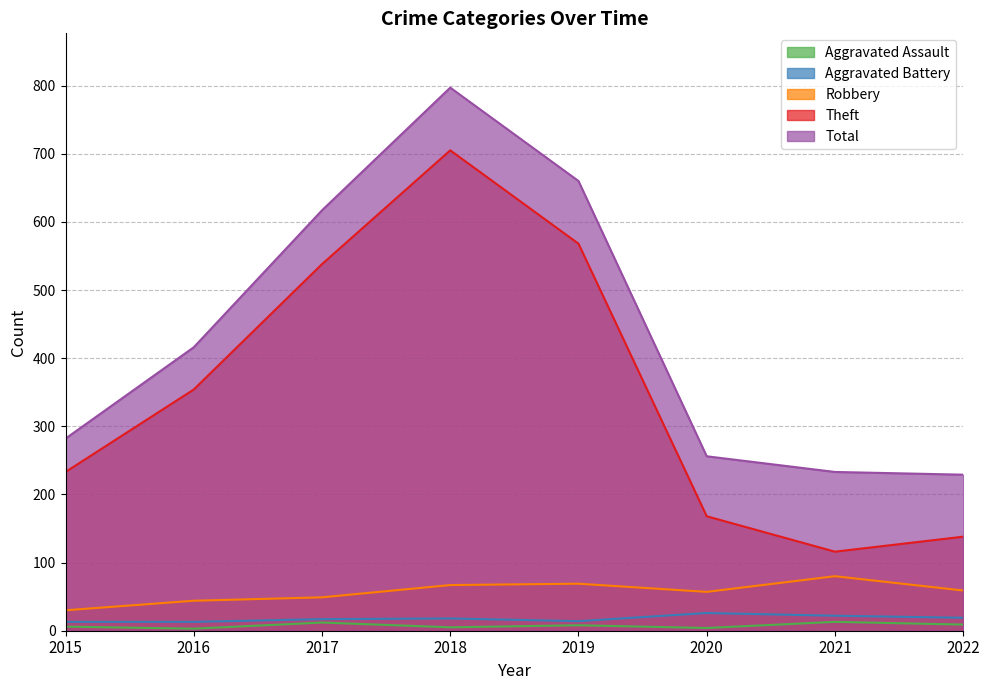

What is the difference between the maximum and minimum values in the Aggravated Assault series?

10